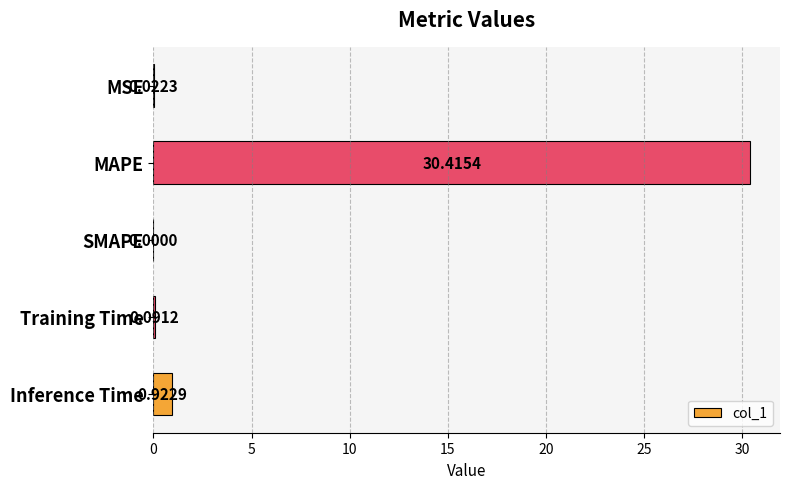

Where is the data nearest to the value 15?

Inference Time